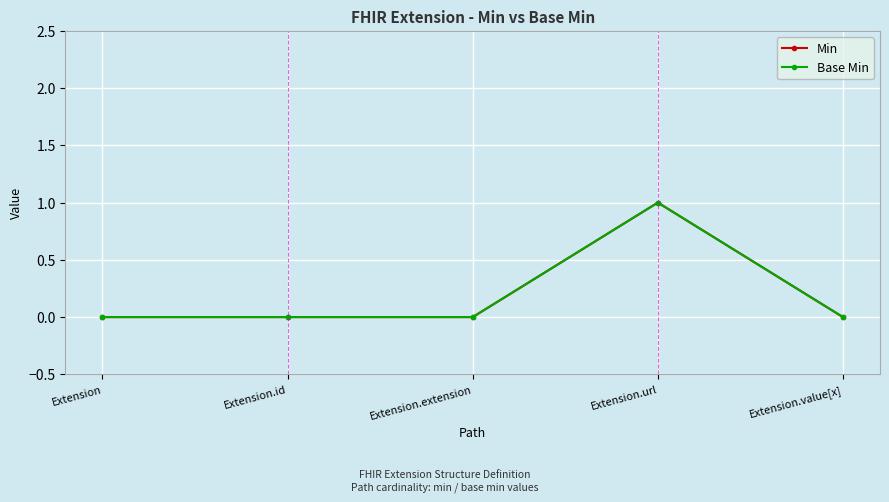

Count the Min values in the range 0 to 1.

5